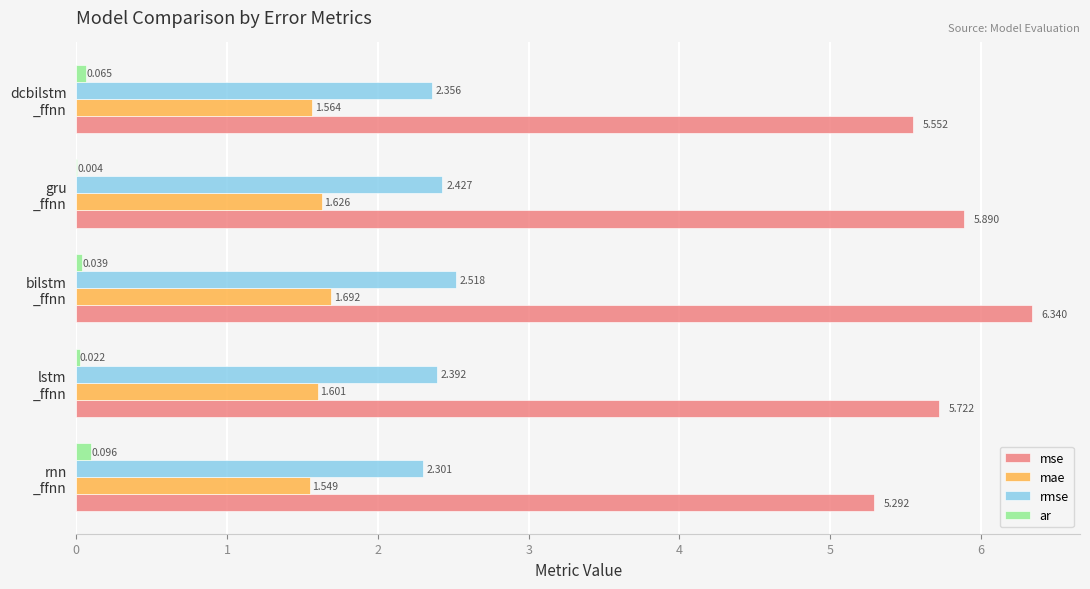

Which series has the largest total across all categories?

mse